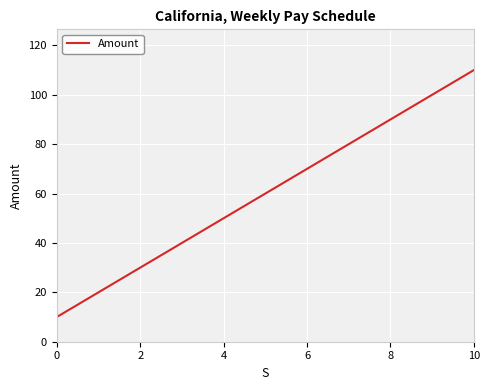

What is the greatest value displayed?

110